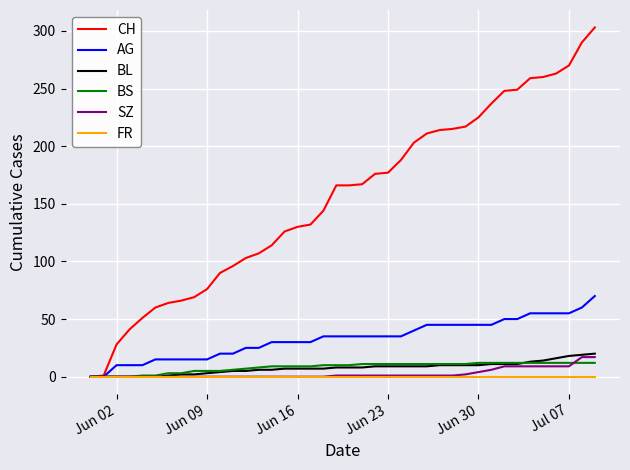

What is the maximum value shown in the chart?

303